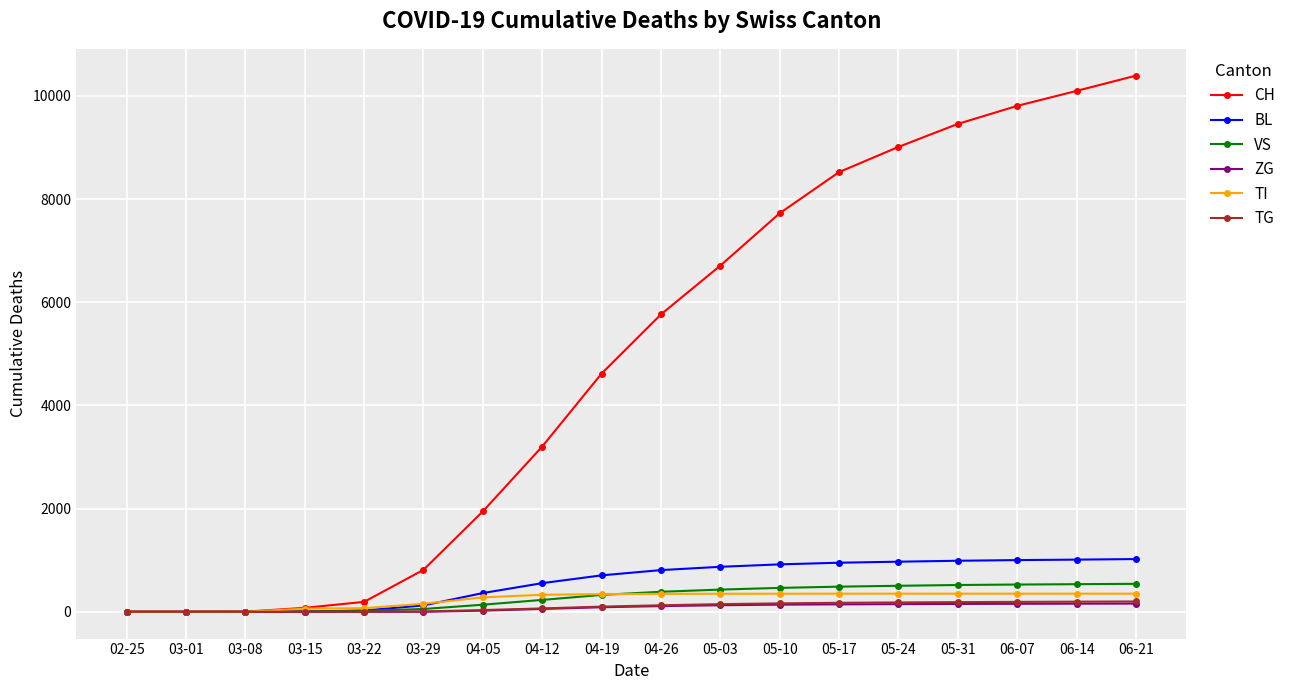

Which label corresponds to the largest value in the chart?

06-21